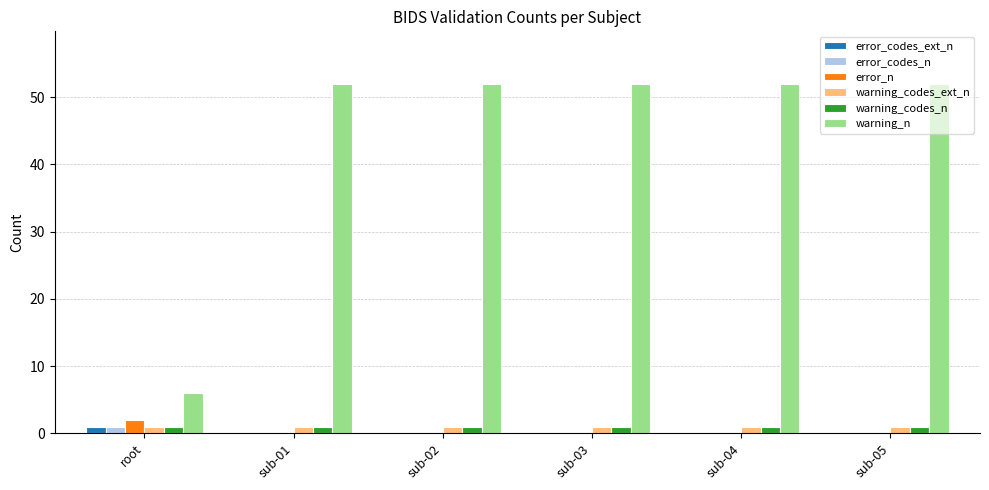

Is the value of warning_n at root greater than the value of error_codes_ext_n at root?

Yes